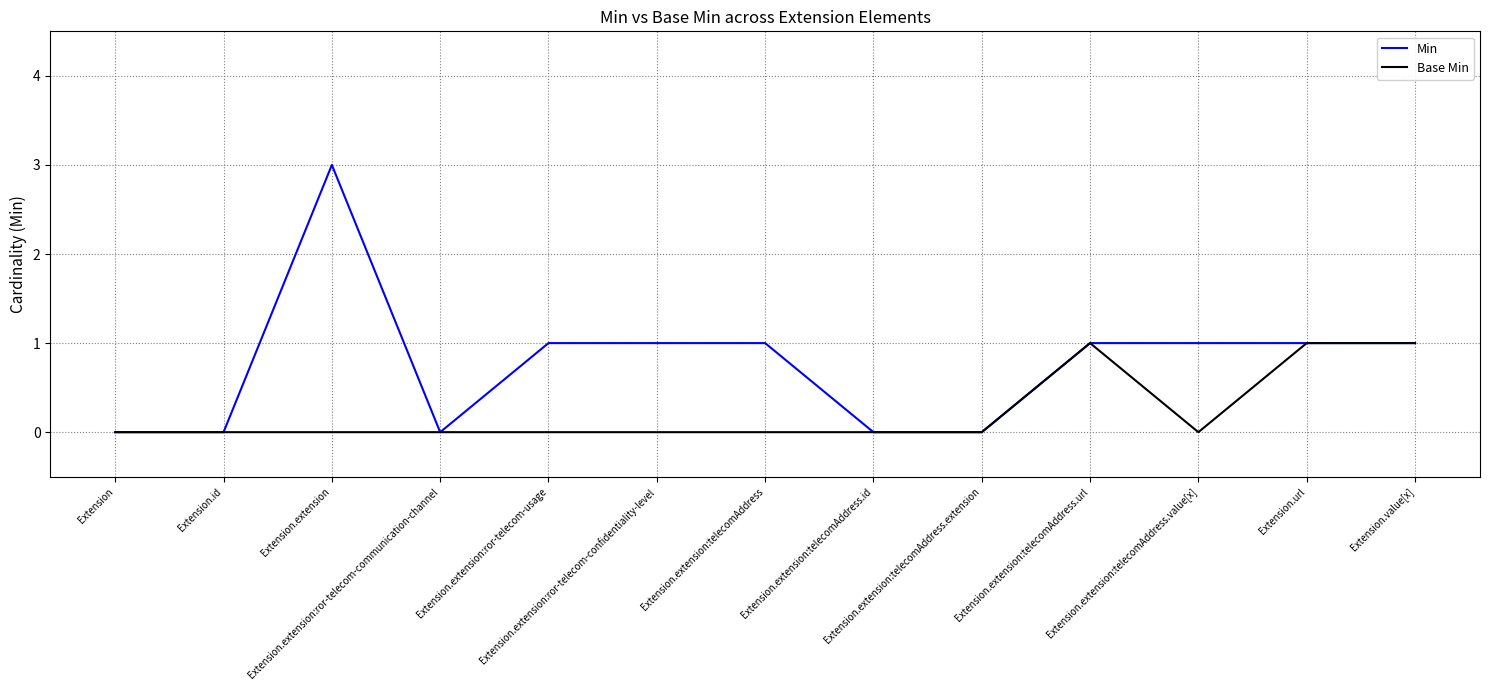

What is the difference between the second highest and second lowest values in the Base Min series?

1